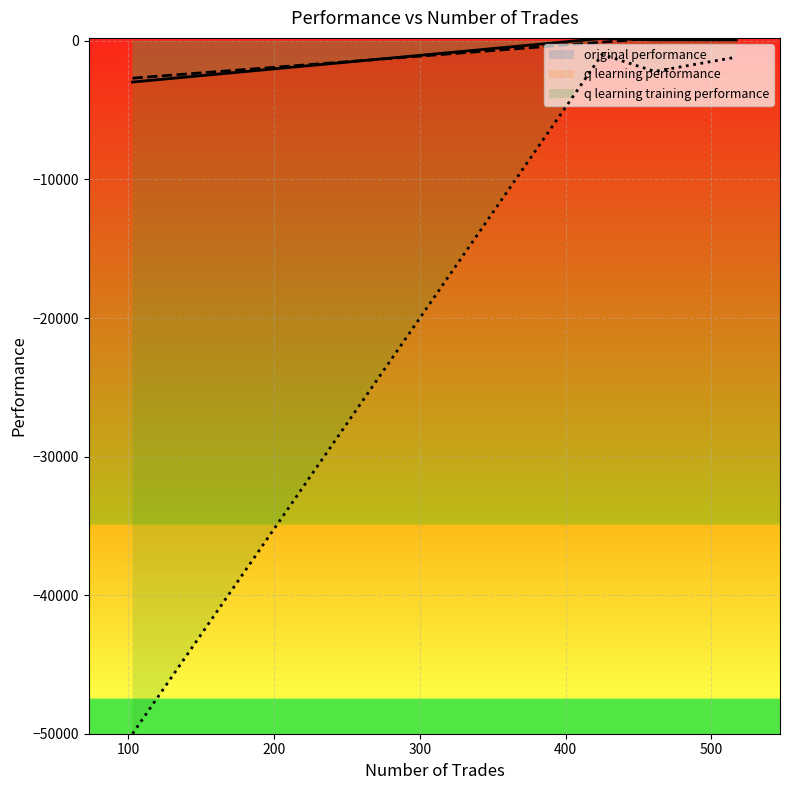

Rank the series by their maximum value, from highest to lowest.

q learning performance, original performance, q learning training performance